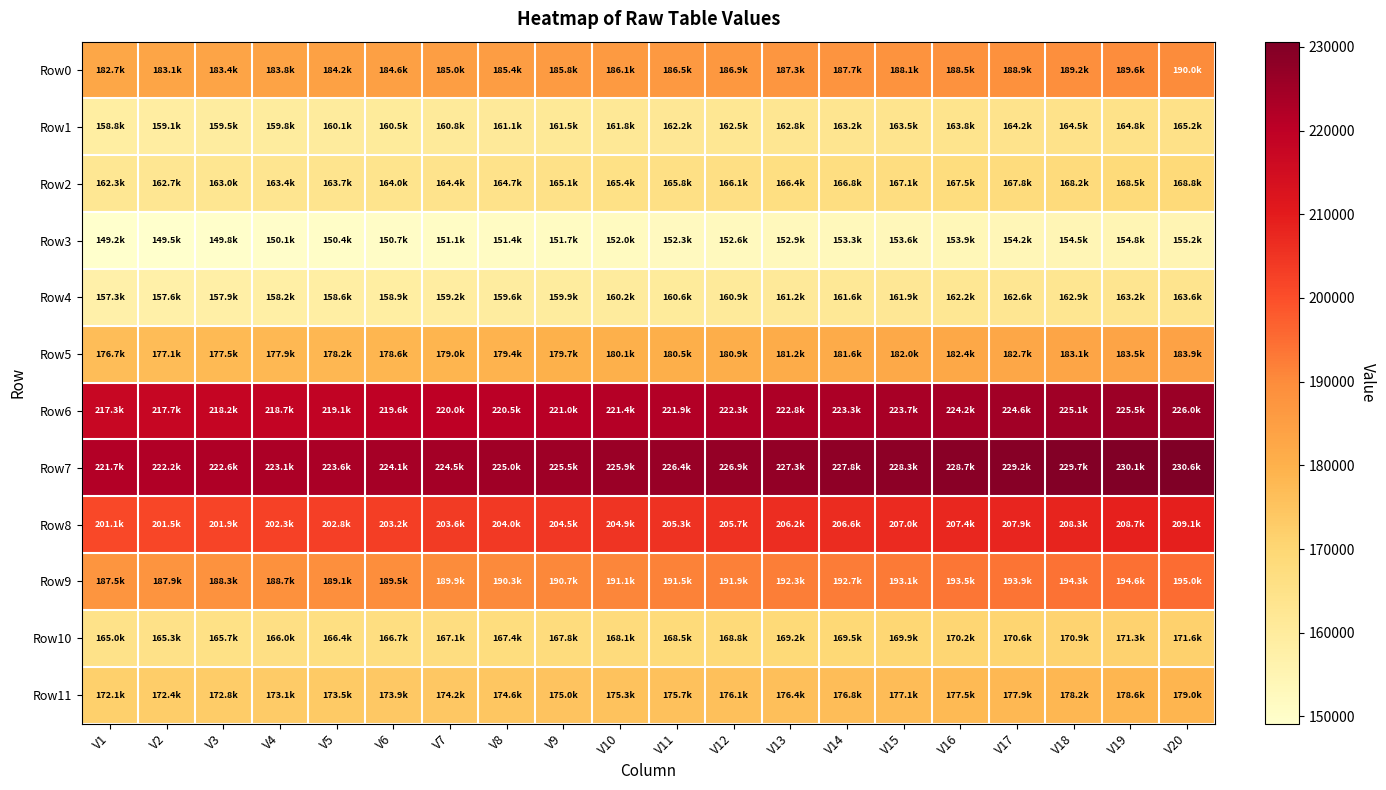

What is the difference between the highest and lowest values at V12?

74234.0